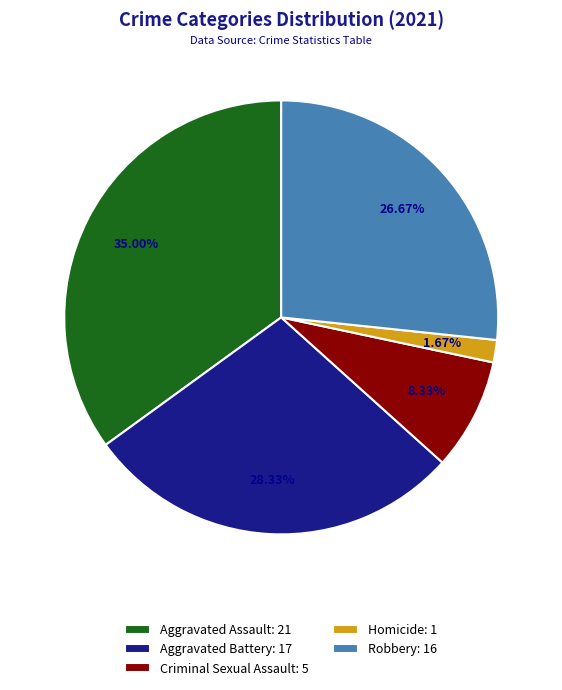

Count the number of slices in the pie.

5